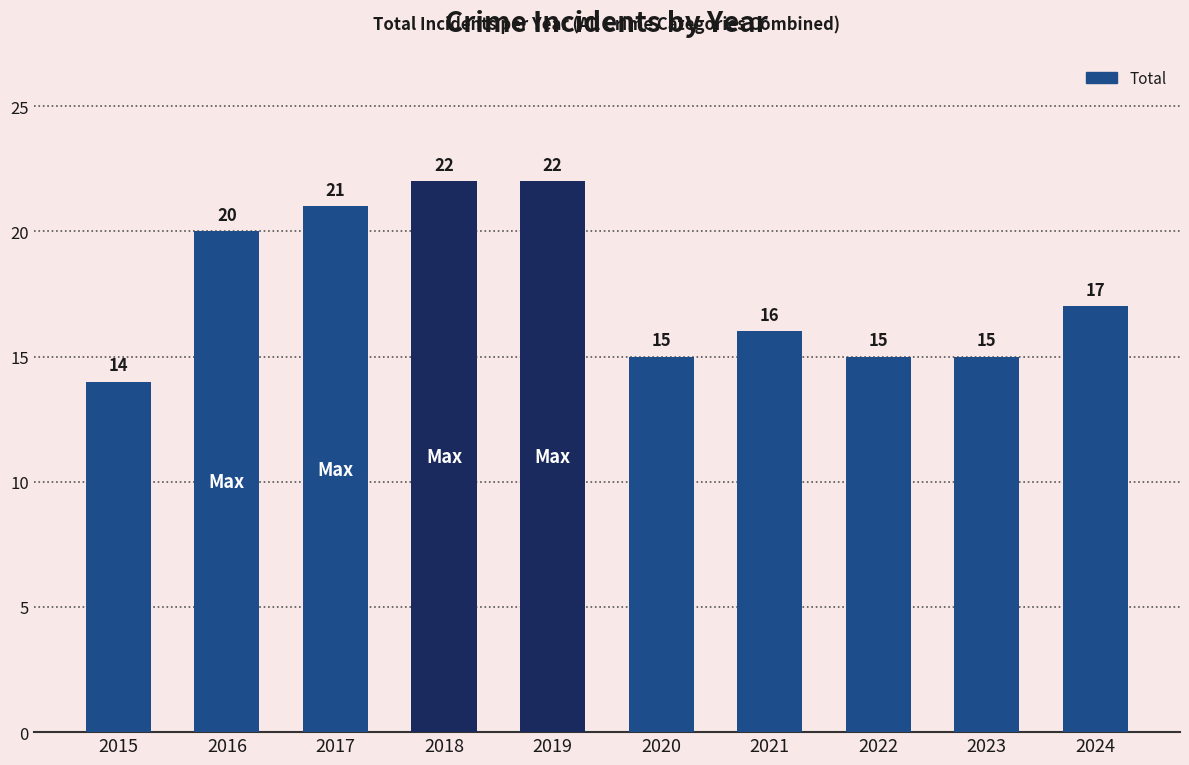

Reading left to right, extract all data points from this chart.

14	20	21	22	22	15	16	15	15	17